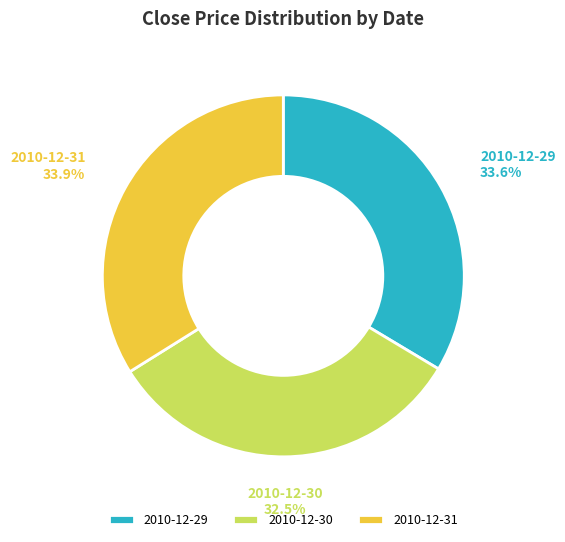

True or false: 2010-12-29 accounts for 34% of the total.

True